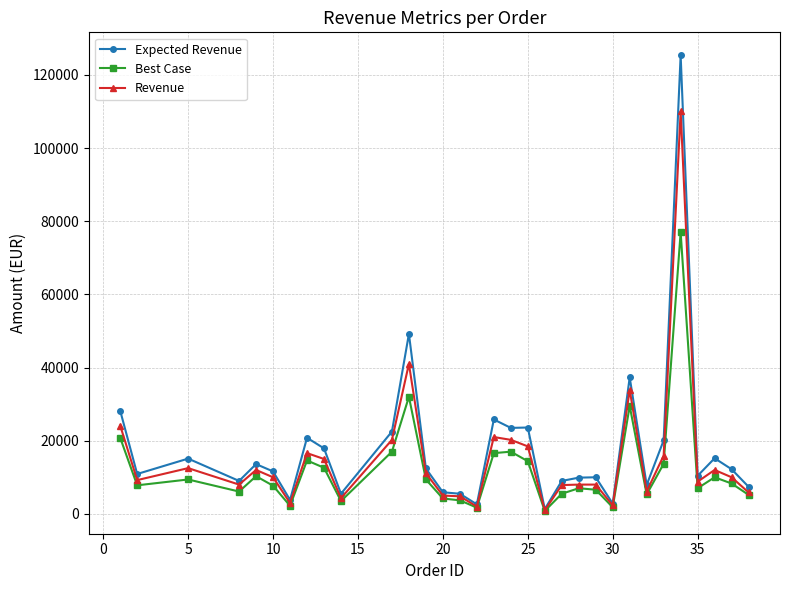

Rank the series by their maximum value, from highest to lowest.

Expected Revenue, Revenue, Best Case